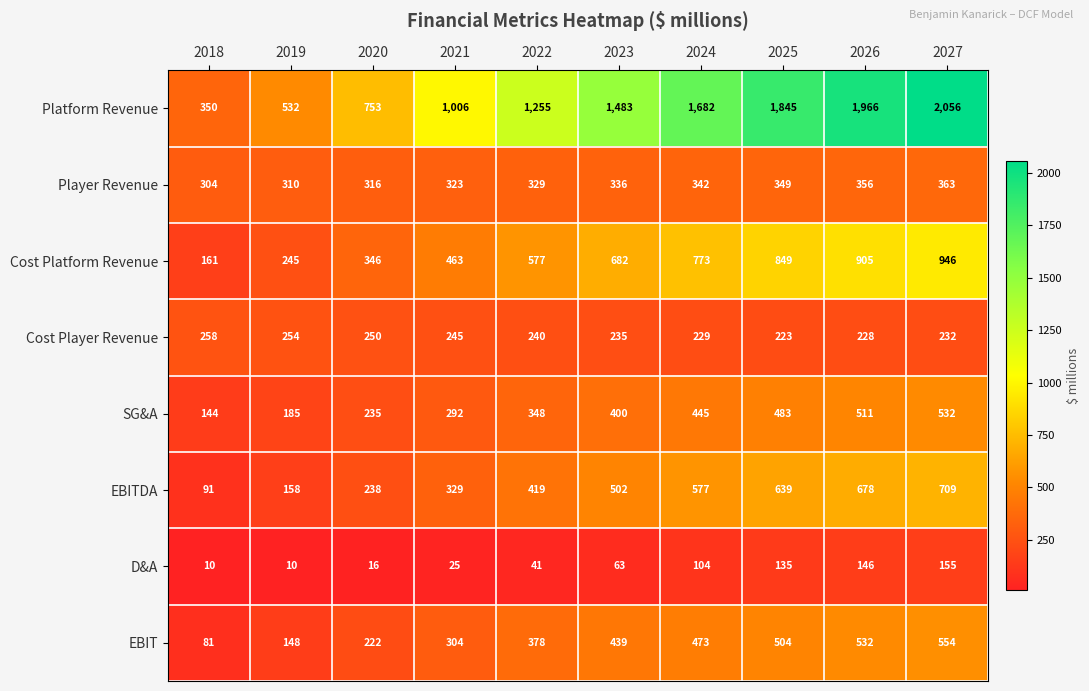

What is the total value across all series at 2024?

4625